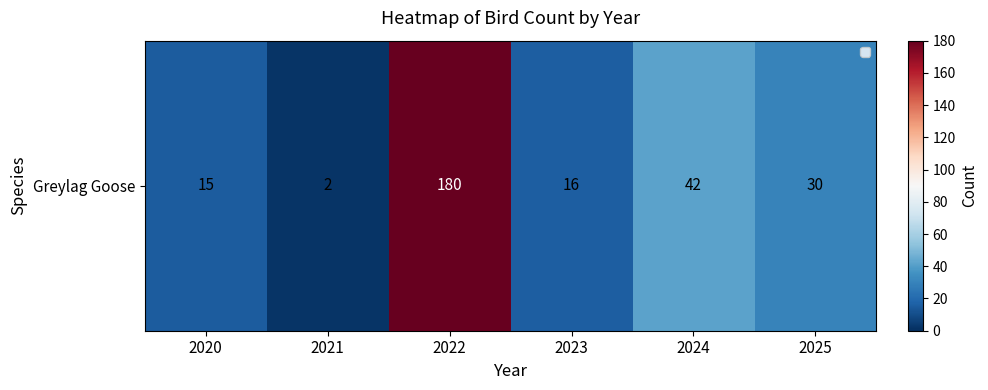

Reading left to right, what are all the values shown in this chart?

2020=15	2021=2	2022=180	2023=16	2024=42	2025=30